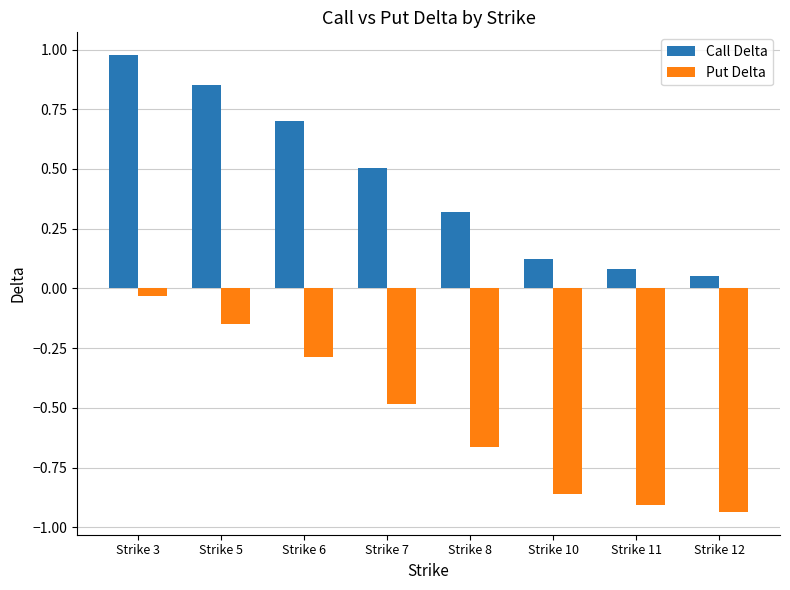

What is the difference between the Call Delta values at Strike 6 and Strike 3?

0.3